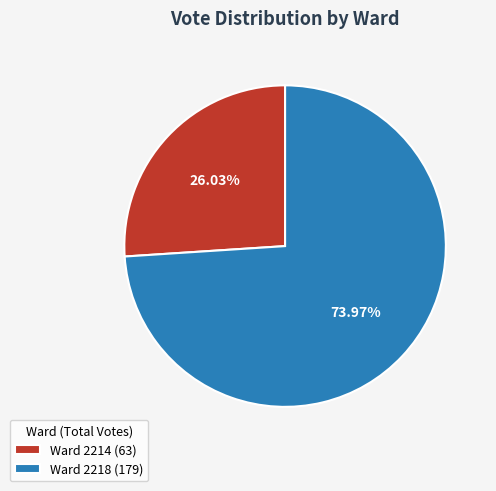

Is it true that Ward 2214 is 34% of the pie?

False